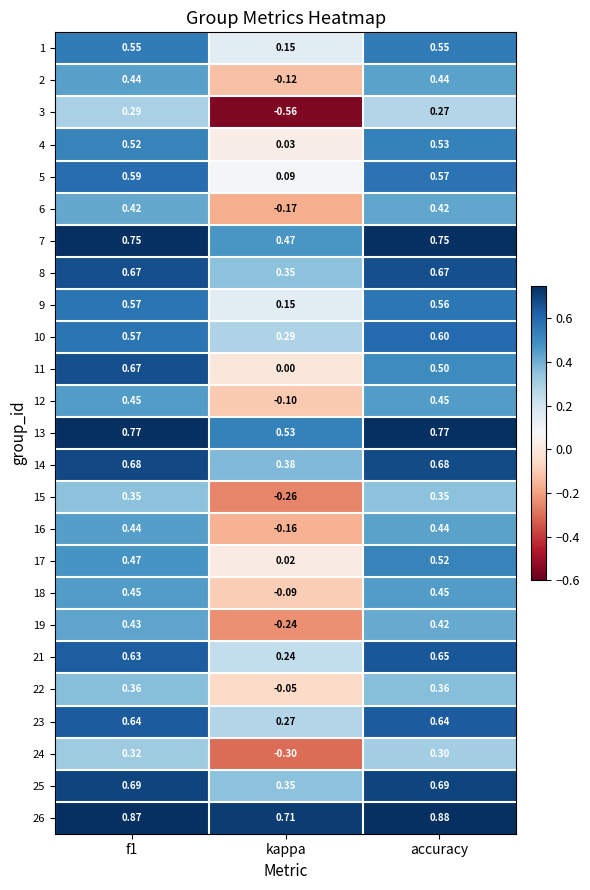

Which series changed the most between f1 and accuracy?

11